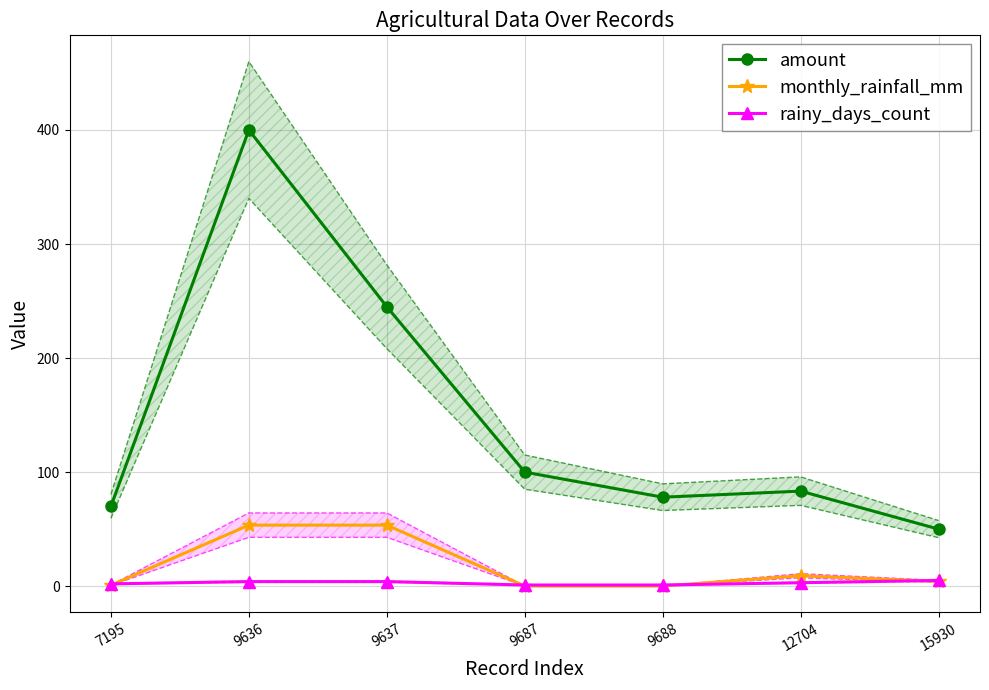

Which series has the widest spread of values?

amount